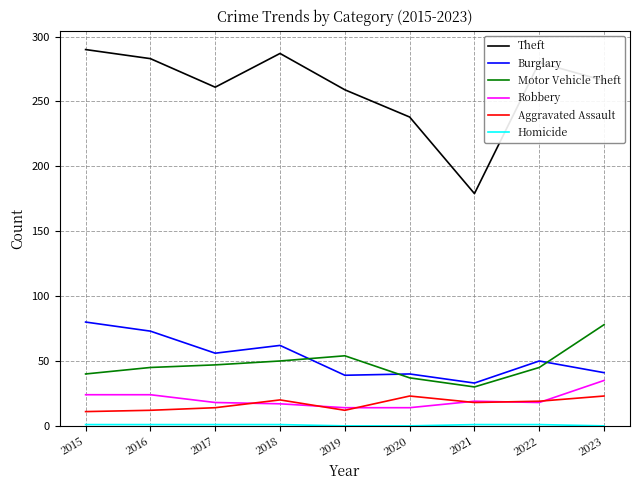

How many lines are shown in the chart?

6